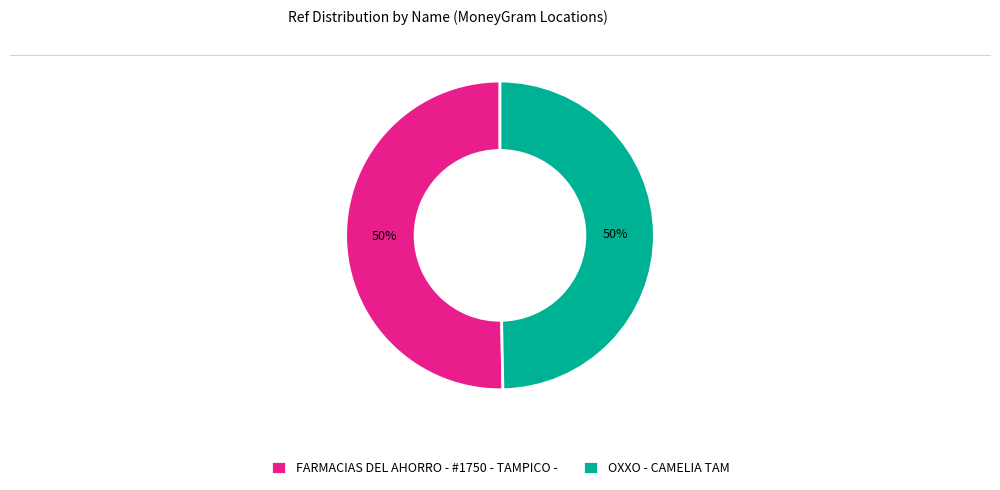

To the nearest percent, what portion does FARMACIAS DEL AHORRO - #1750 - TAMPICO - represent?

50%